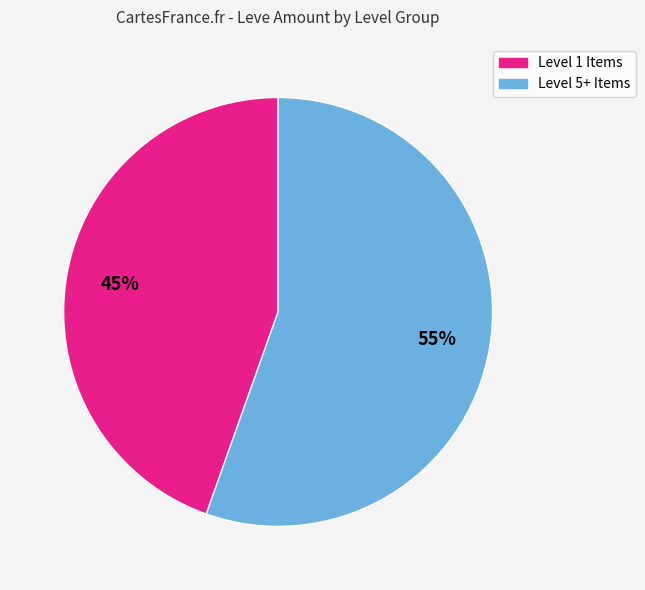

Does any single category account for the majority?

Yes